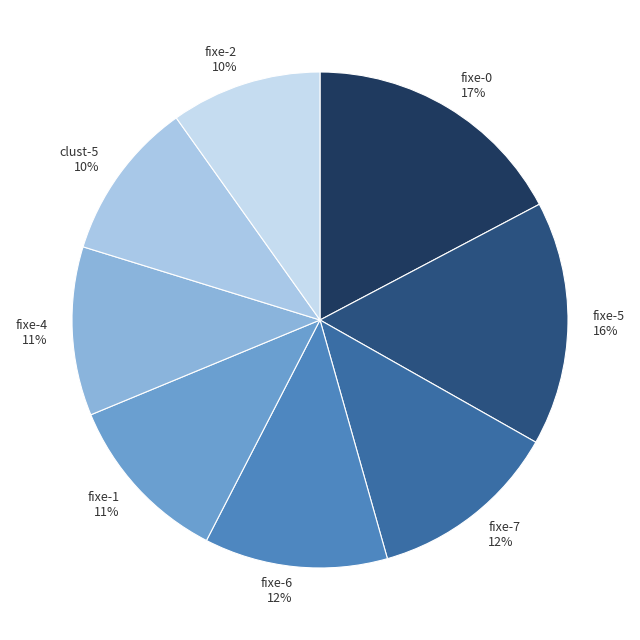

Does fixe-1 represent more than half of the total?

No